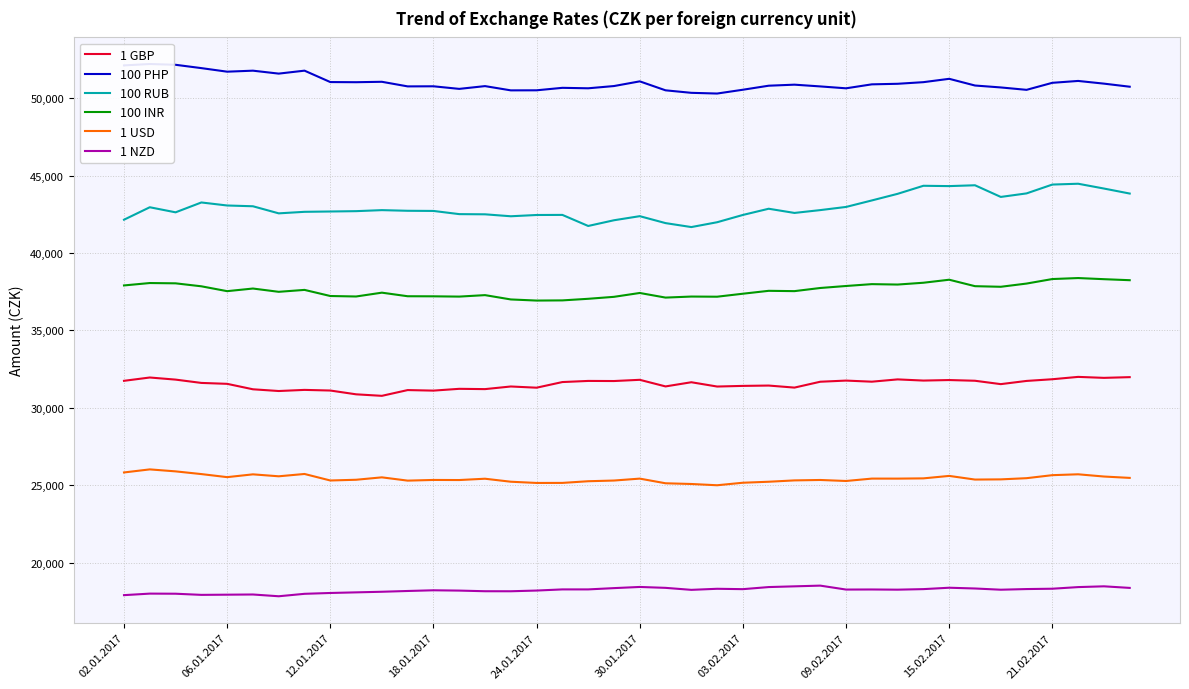

Is it true that 100 RUB equals 15974 at 38?

False